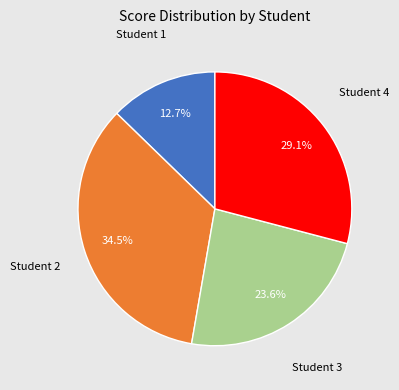

What is the ratio of the value at Student 1 to the value at Student 2?

0.4